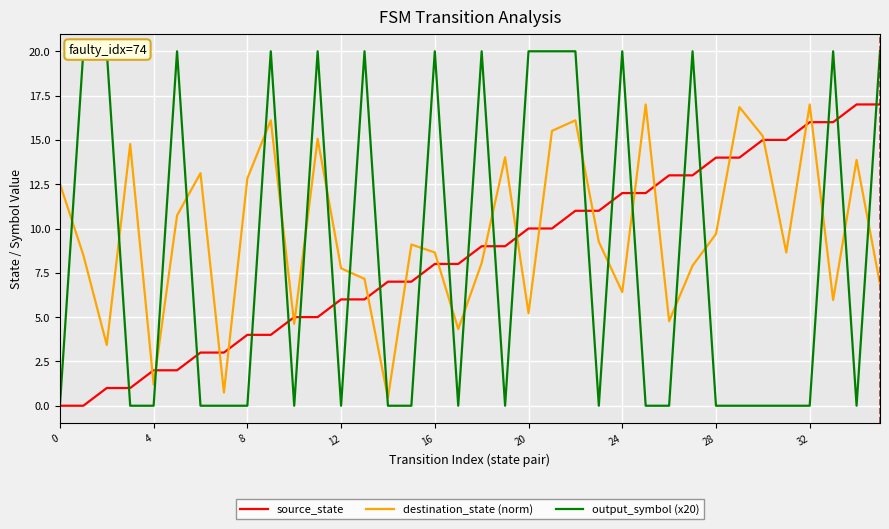

The value of destination_state (norm) at 10 is 6.4. True or false?

False